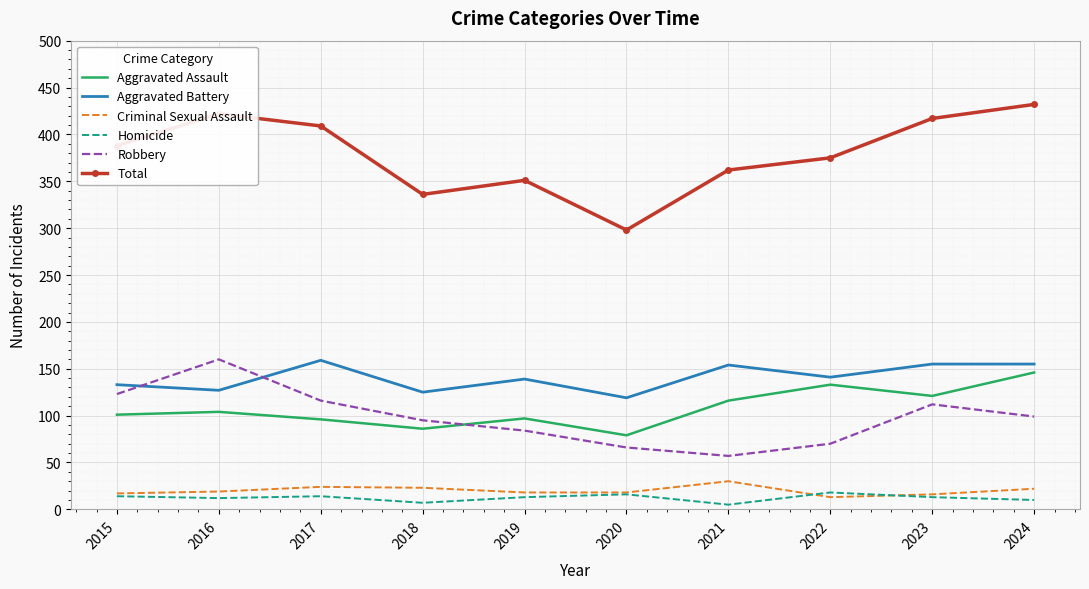

Which series has the widest spread of values?

Total